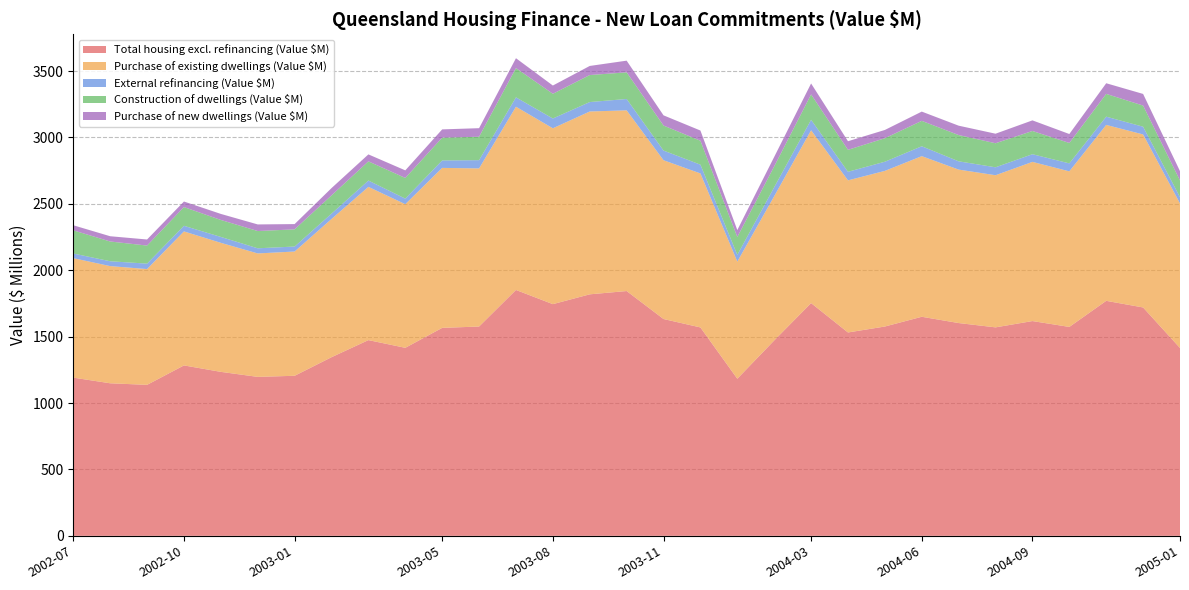

Reading left to right, transcribe all the data shown in this chart.

Total housing excl. refinancing (Value $M): 1191.6	1148.9	1137.1	1283.4	1234.9	1197.1	1205.4	1345.3	1474.0	1416.0	1566.2	1576.3	1851.7	1744.9	1818.8	1843.6	1632.9	1569.5	1183.2	1471.6	1752.8	1531.6	1576.4	1649.8	1602.5	1570.0	1617.5	1573.3	1769.8	1719.9	1414.6
Purchase of existing dwellings (Value $M): 899.6	882.5	871.9	1009.2	971.8	929.7	935.8	1040.9	1154.2	1081.6	1204.8	1190.8	1380.0	1324.4	1377.0	1360.8	1195.8	1159.9	882.0	1086.1	1301.6	1145.6	1172.1	1209.7	1155.7	1145.8	1198.8	1171.7	1325.0	1303.0	1088.9
External refinancing (Value $M): 35.1	36.5	40.9	42.3	44.4	38.7	37.5	40.3	47.4	42.1	56.0	62.2	70.6	73.7	71.1	85.5	72.8	65.9	51.0	67.8	78.9	64.4	69.0	74.4	62.3	59.7	57.8	60.0	62.0	58.2	47.4
Construction of dwellings (Value $M): 174.4	148.8	136.1	141.0	127.8	130.0	129.4	137.4	144.5	155.6	171.6	176.3	220.4	186.1	203.4	200.7	188.5	180.2	134.6	156.7	191.1	165.4	177.0	191.3	197.8	181.1	174.9	153.6	171.6	159.2	125.3
Purchase of new dwellings (Value $M): 38.3	39.6	45.8	41.9	45.5	49.7	39.7	54.9	52.6	57.1	62.4	64.5	74.3	62.2	68.5	88.0	76.8	76.9	52.1	71.6	82.4	64.9	62.2	69.8	70.6	71.9	79.9	67.5	80.1	87.7	70.3